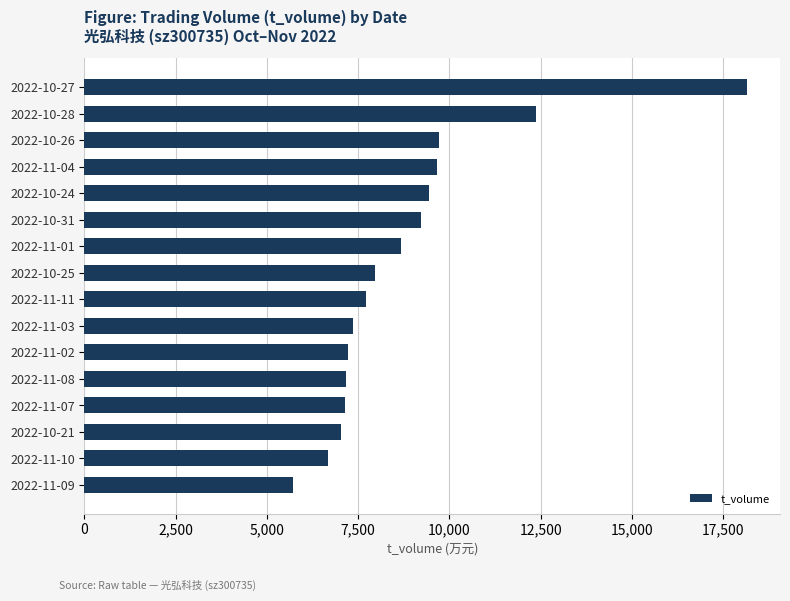

What is the difference between the second highest and minimum values?

6670